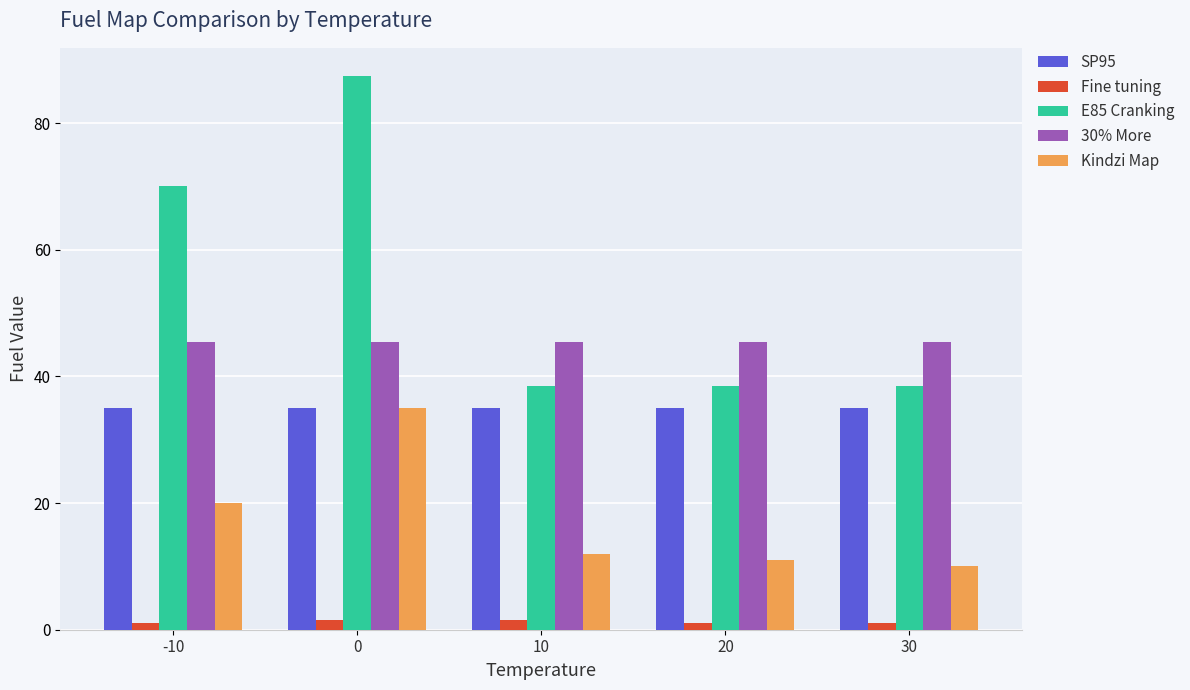

What is the value of the Kindzi Map bar at the 3rd from the left?

12.0